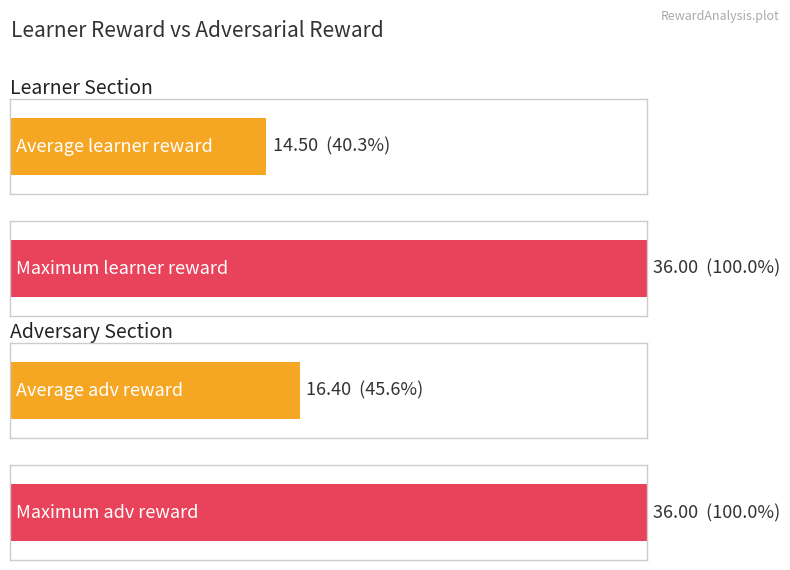

Which series has the largest total across all categories?

adv reward